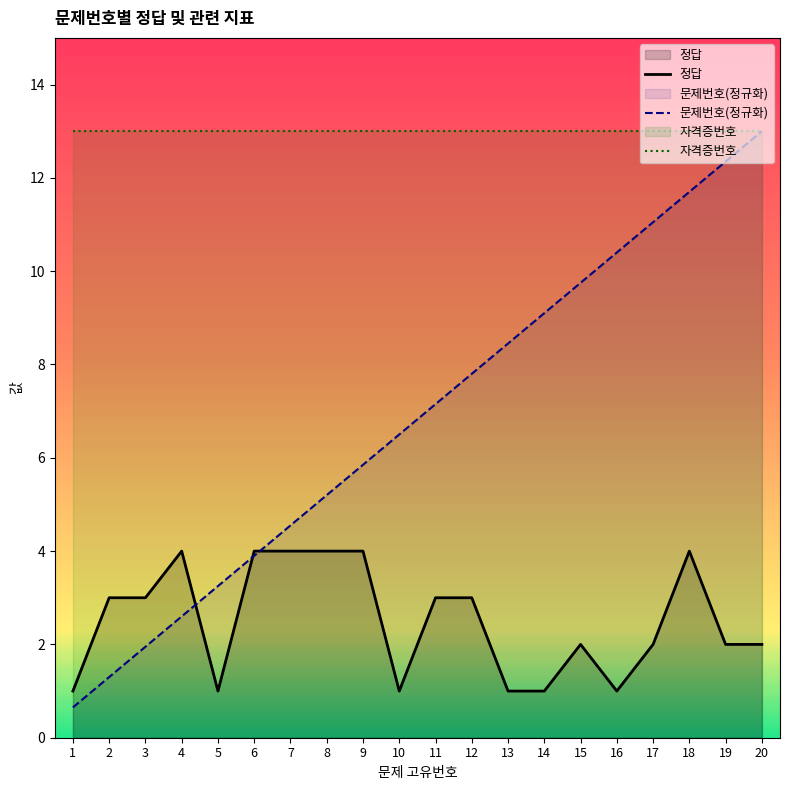

What is the sum of all 문제번호(정규화) values?

136.5